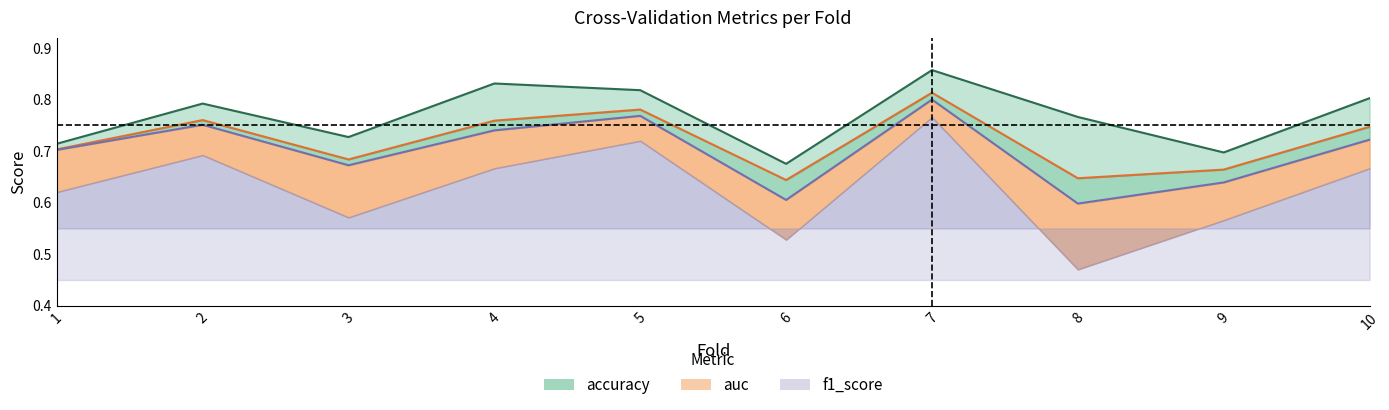

What is the value of the accuracy point at the 4th from the left?

0.8